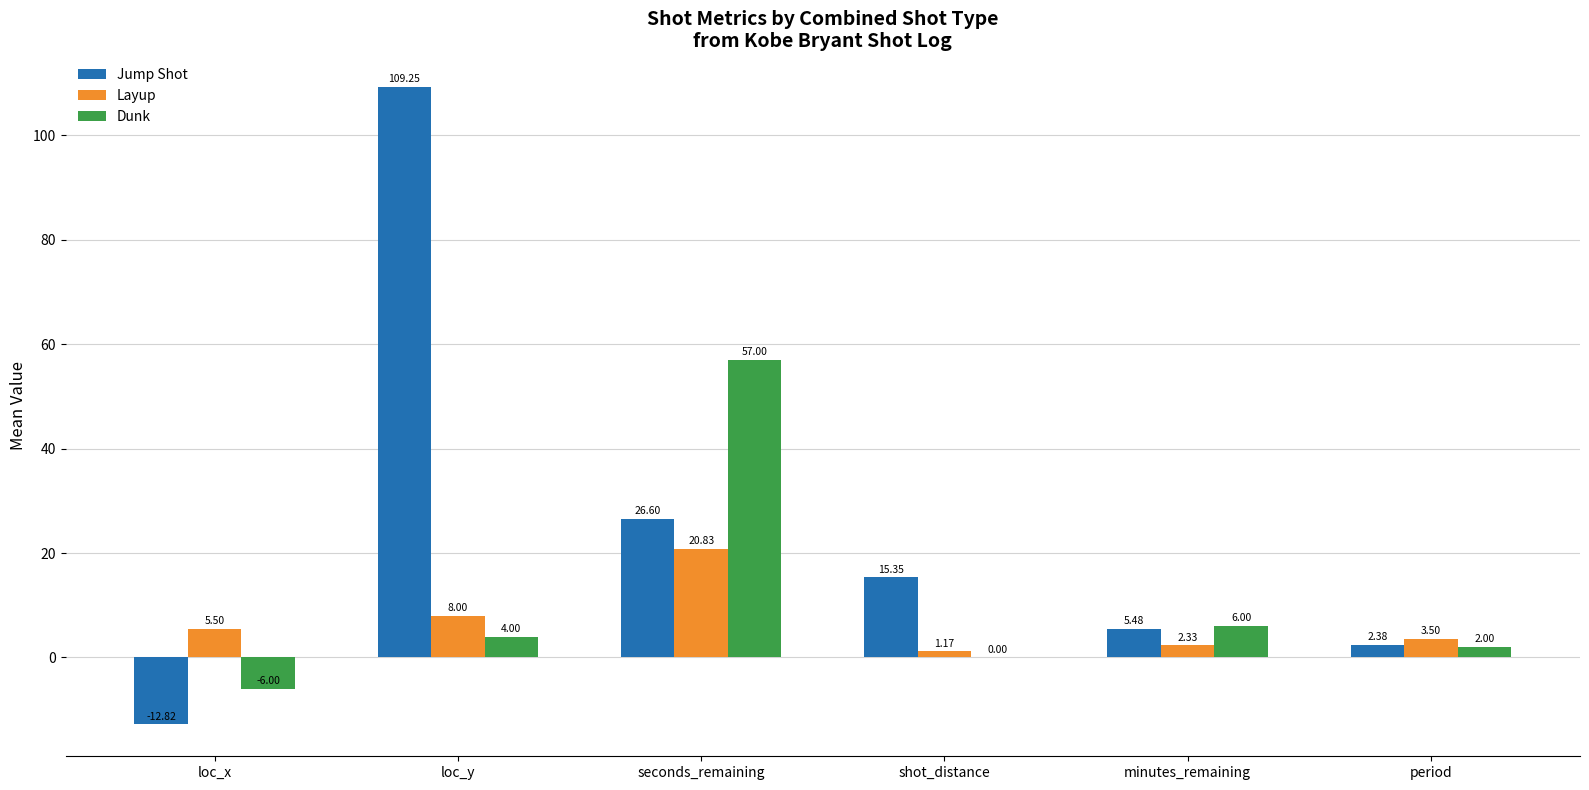

What is the sum of the Dunk values at loc_x and shot_distance?

-6.0